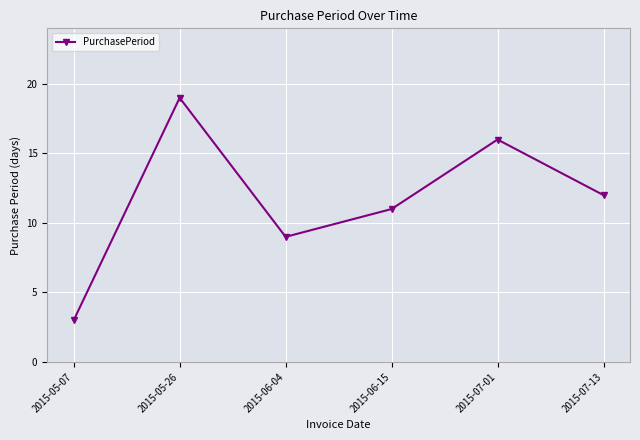

Which has a higher value, 2015-05-07 or 2015-07-01?

2015-07-01